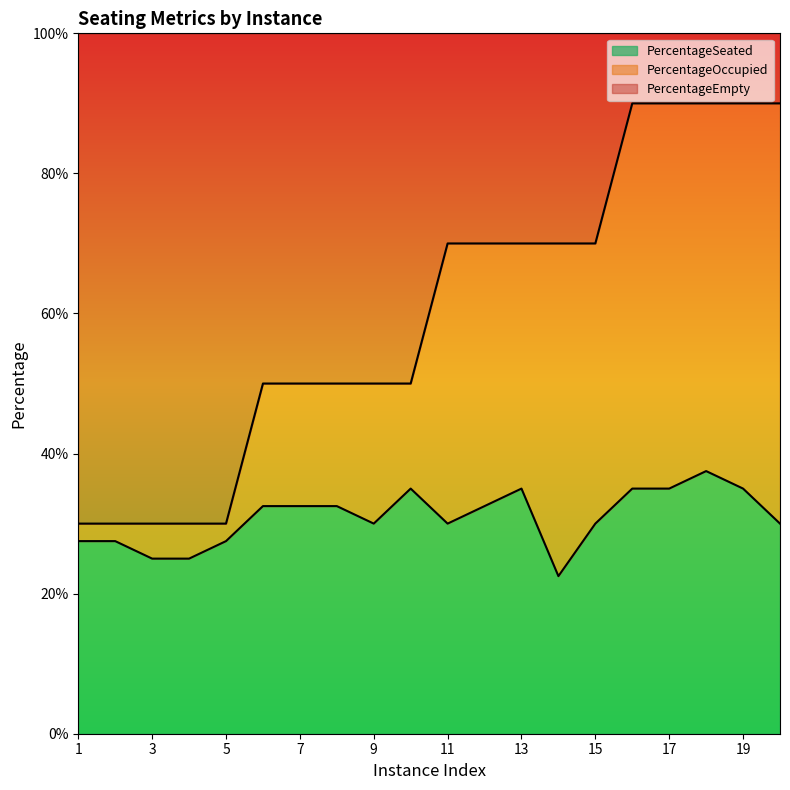

Between 19 and 11, which is larger?

19